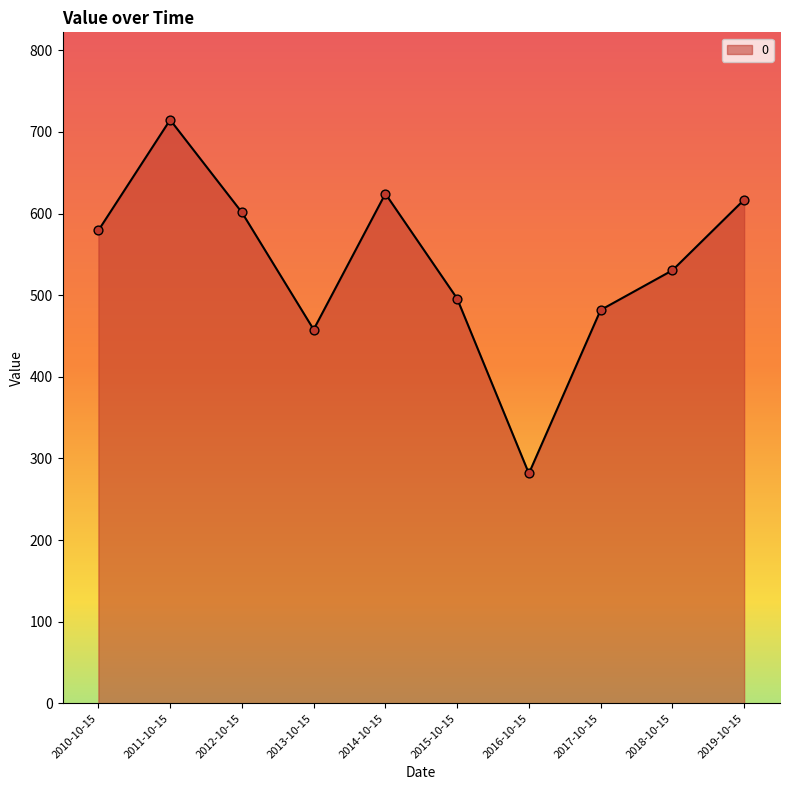

What is the ratio of the value at 2012-10-15 to the value at 2015-10-15?

1.2